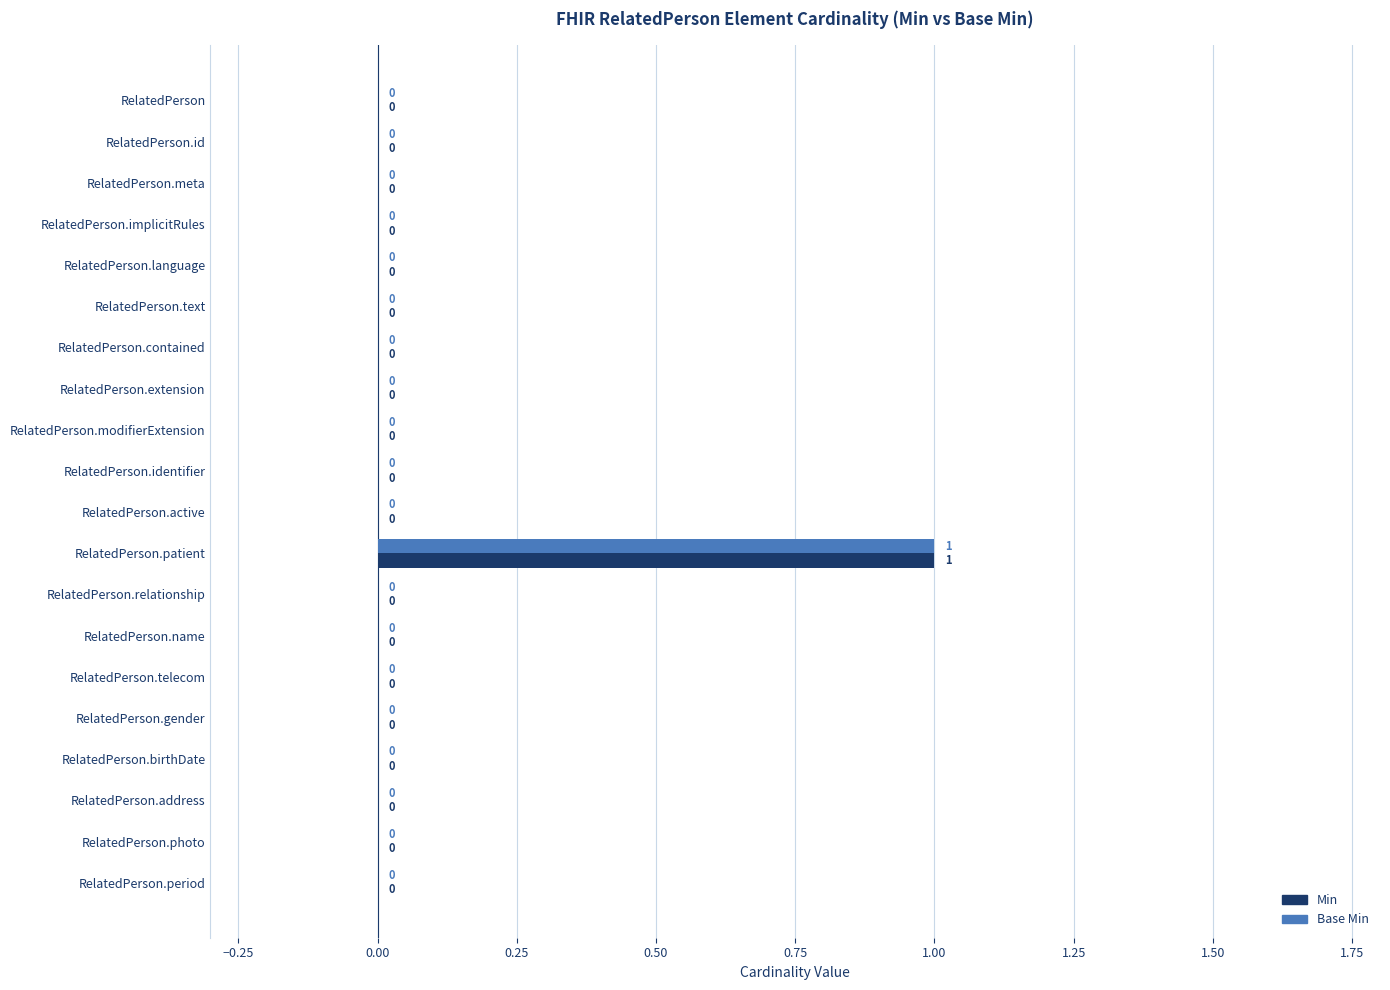

The value of Base Min at RelatedPerson.relationship is 0. True or false?

True